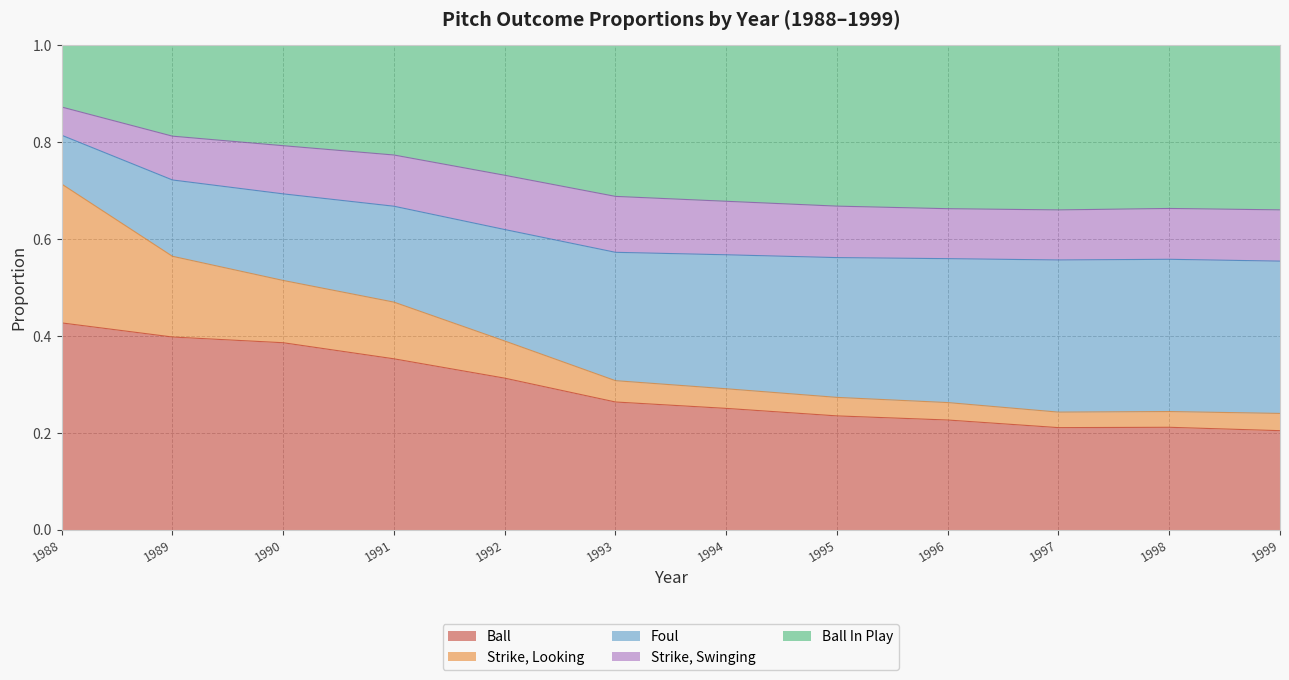

What is the total value across all series at 1999?

1.0